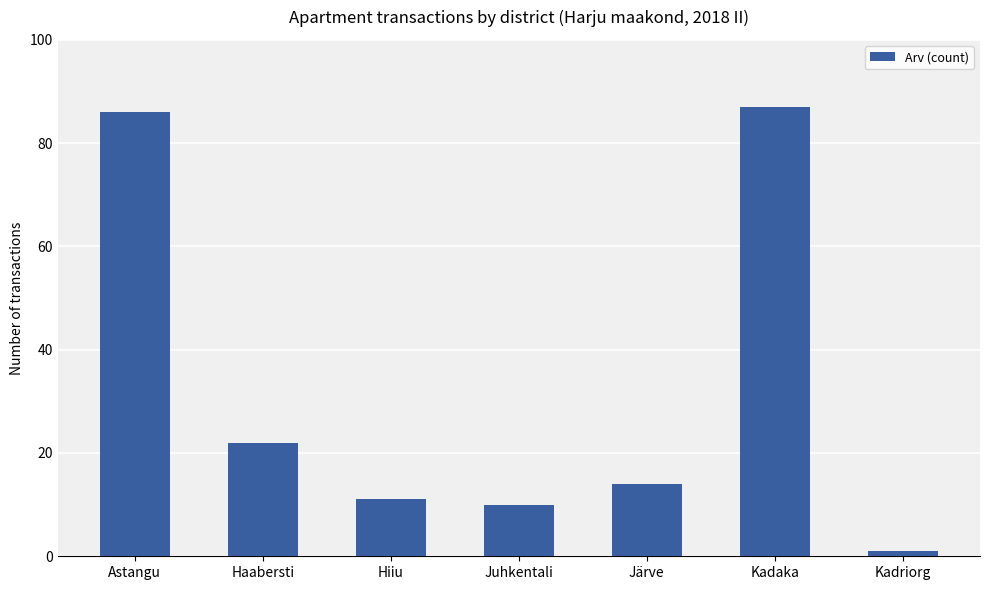

Does the chart contain any negative values?

No